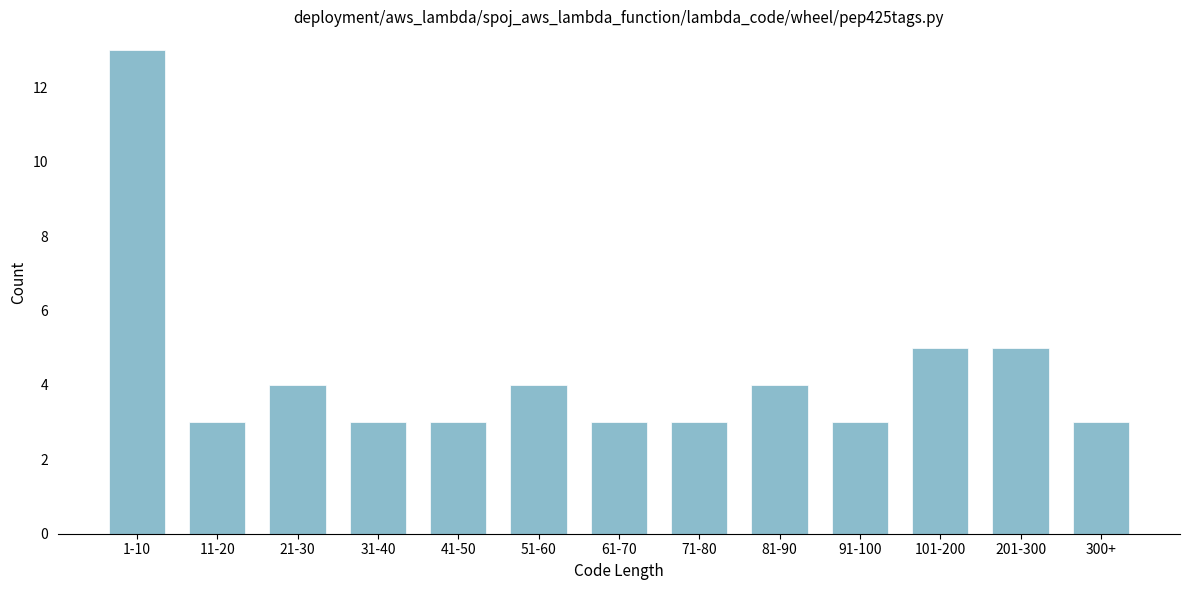

Reading left to right, extract all data points from this chart.

1-10=13	11-20=3	21-30=4	31-40=3	41-50=3	51-60=4	61-70=3	71-80=3	81-90=4	91-100=3	101-200=5	201-300=5	300+=3